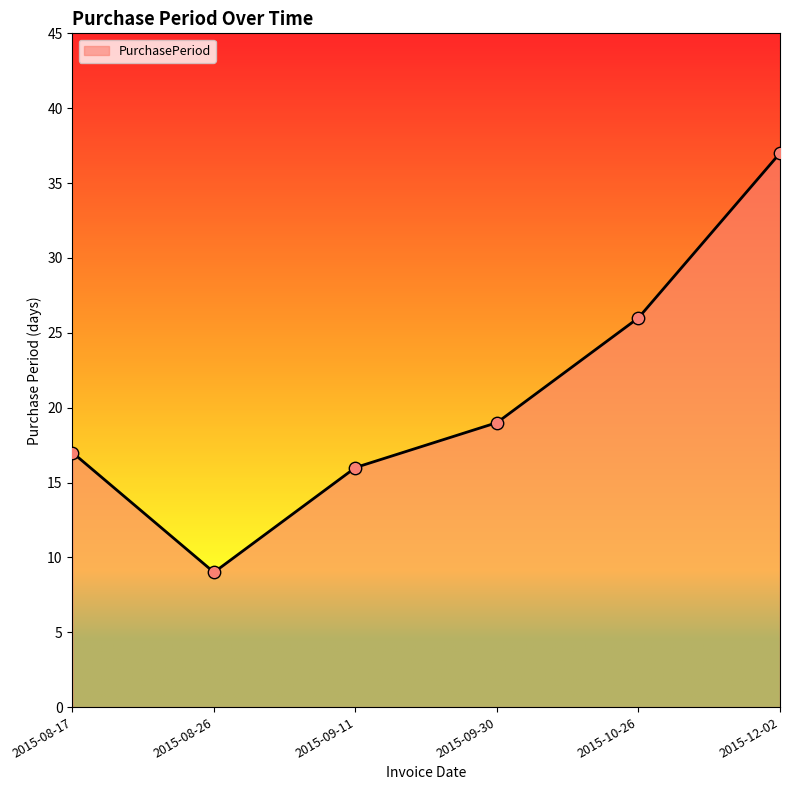

What is the change in value from 2015-08-17 to 2015-12-02?

+20